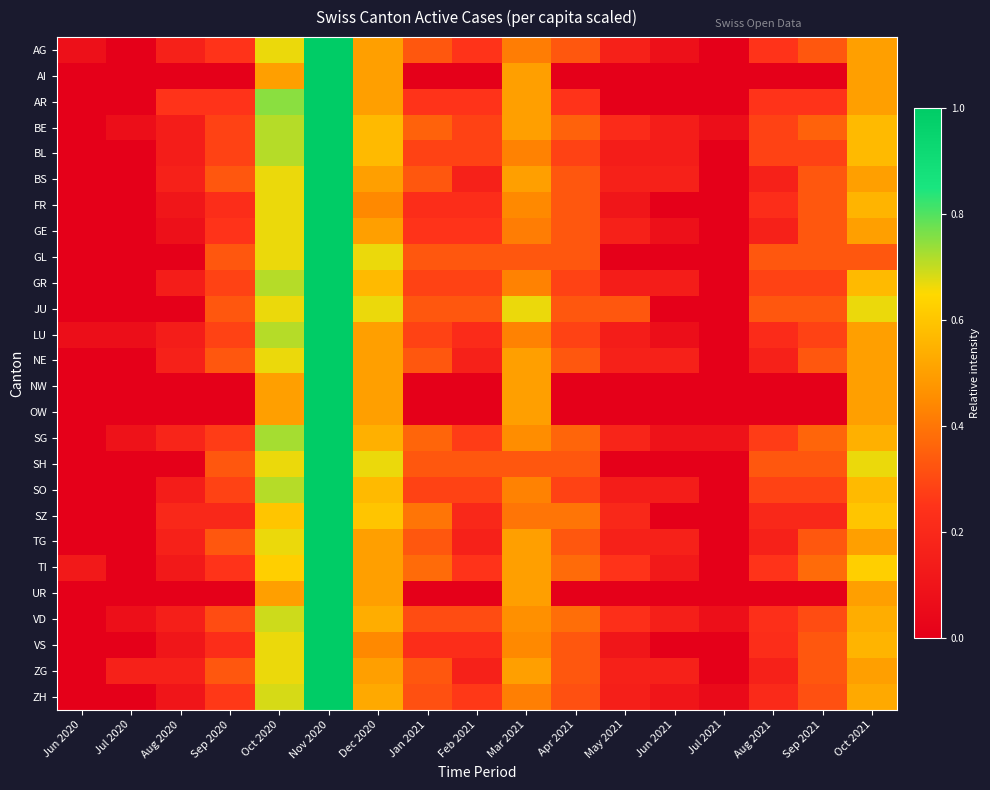

Which series has the widest spread of values?

AG